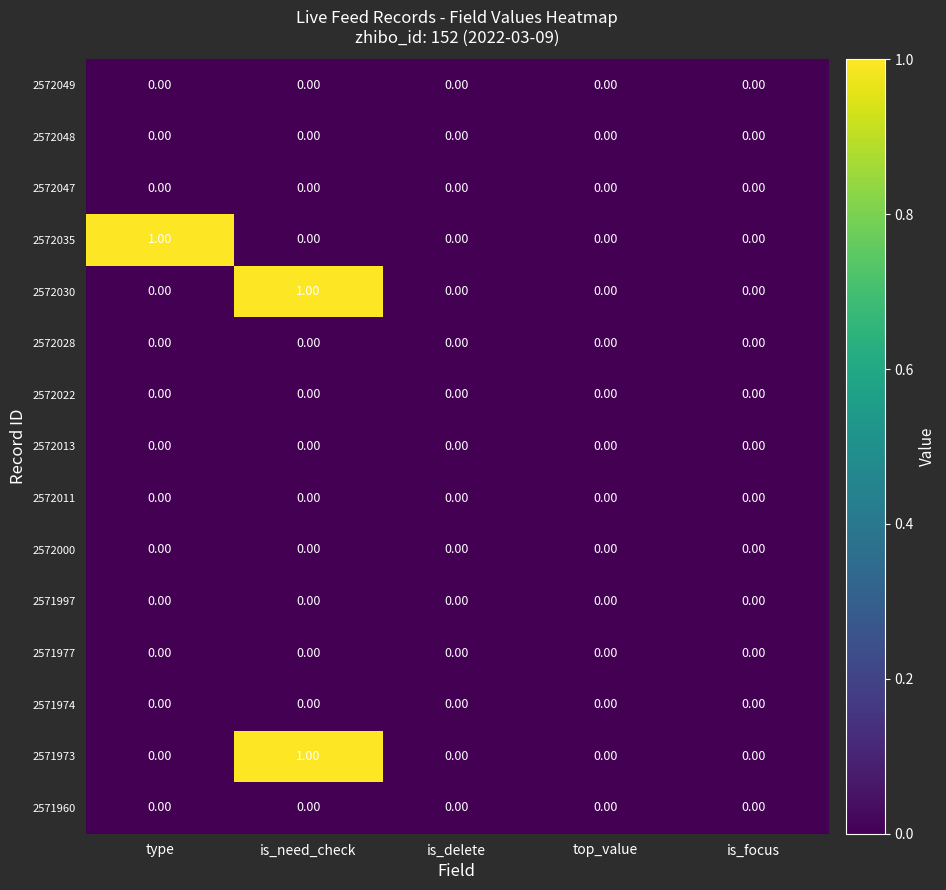

At which category is the sum across all series the highest?

is_need_check